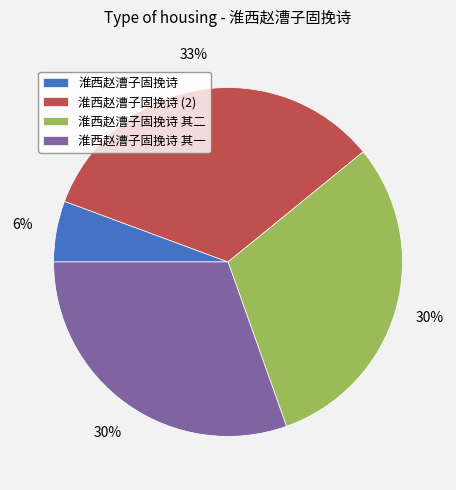

Is there any slice that represents more than half of the pie?

No